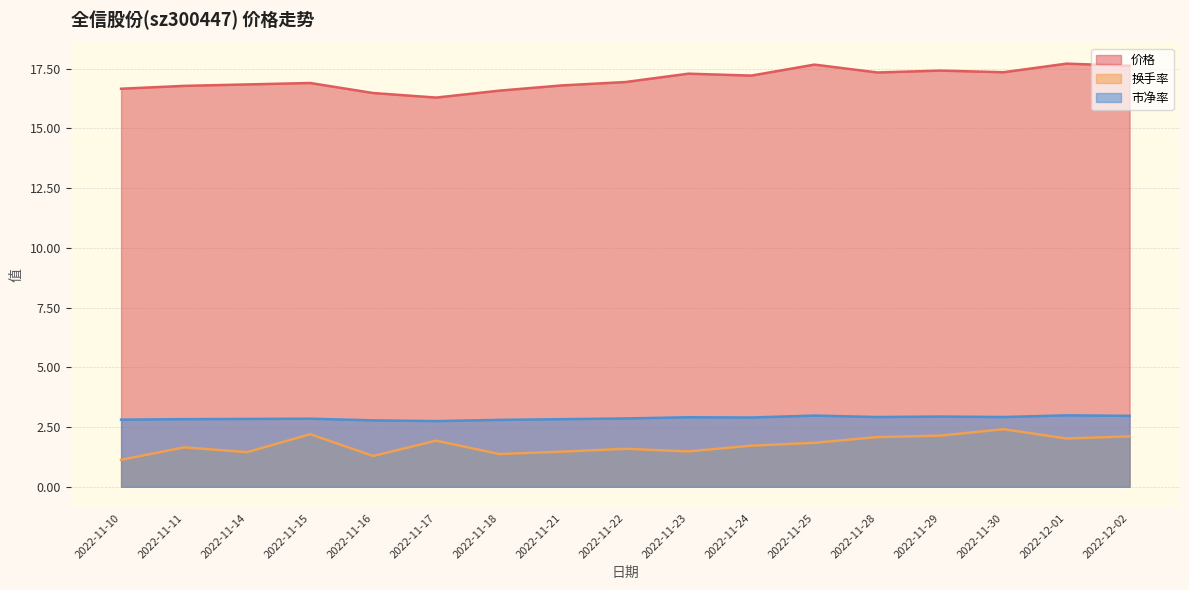

What is the difference between the maximum and minimum values in the 价格 series?

1.4